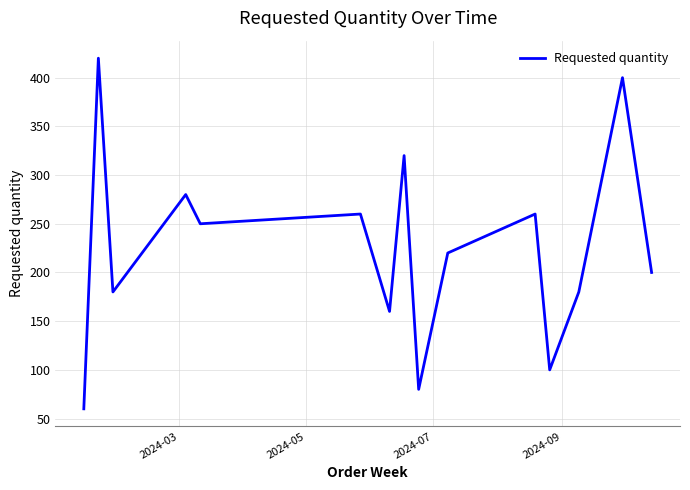

What is the maximum value shown in the chart?

420